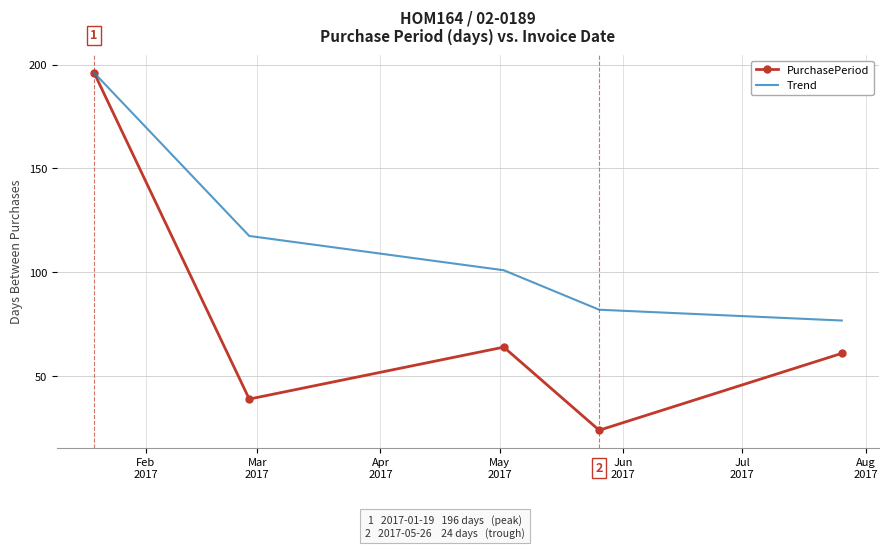

Rank the series by their average value, from highest to lowest.

Trend, PurchasePeriod